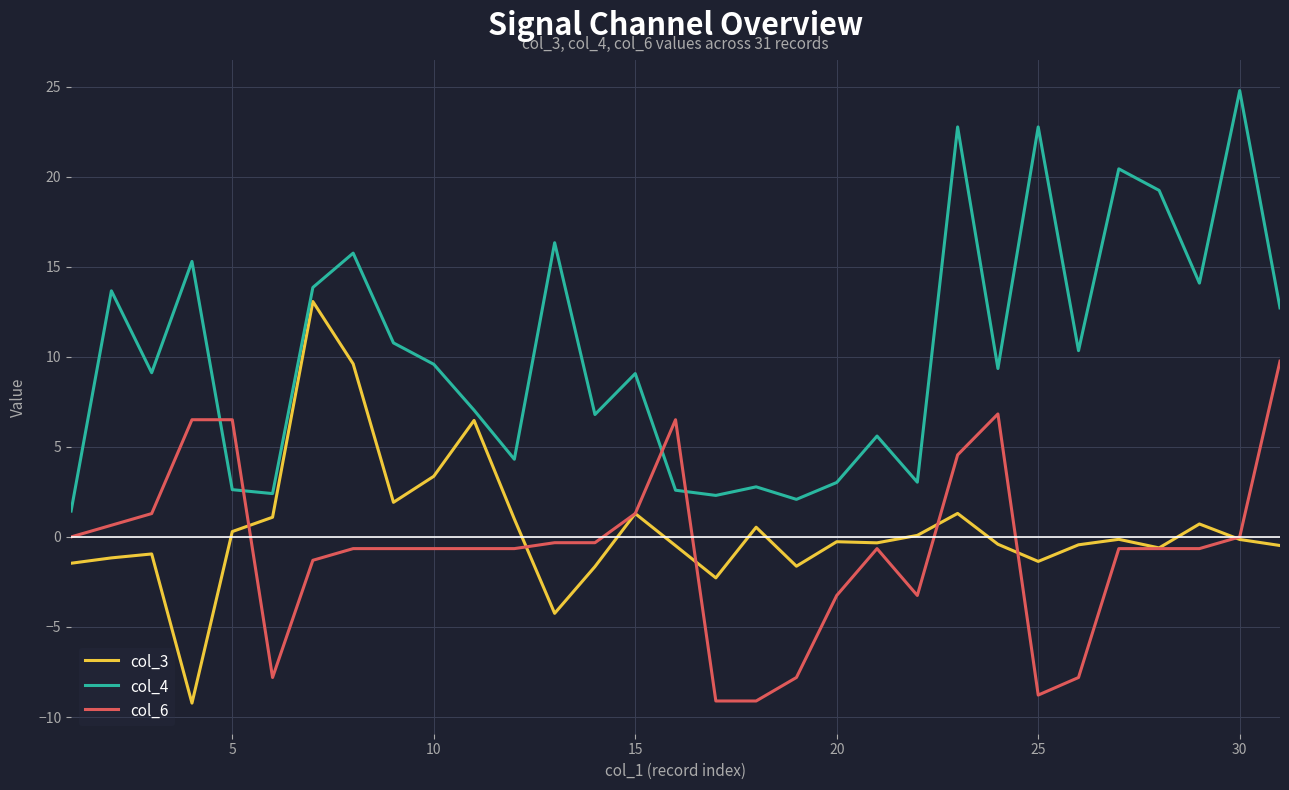

What is the sum of all col_3 values?

13.5